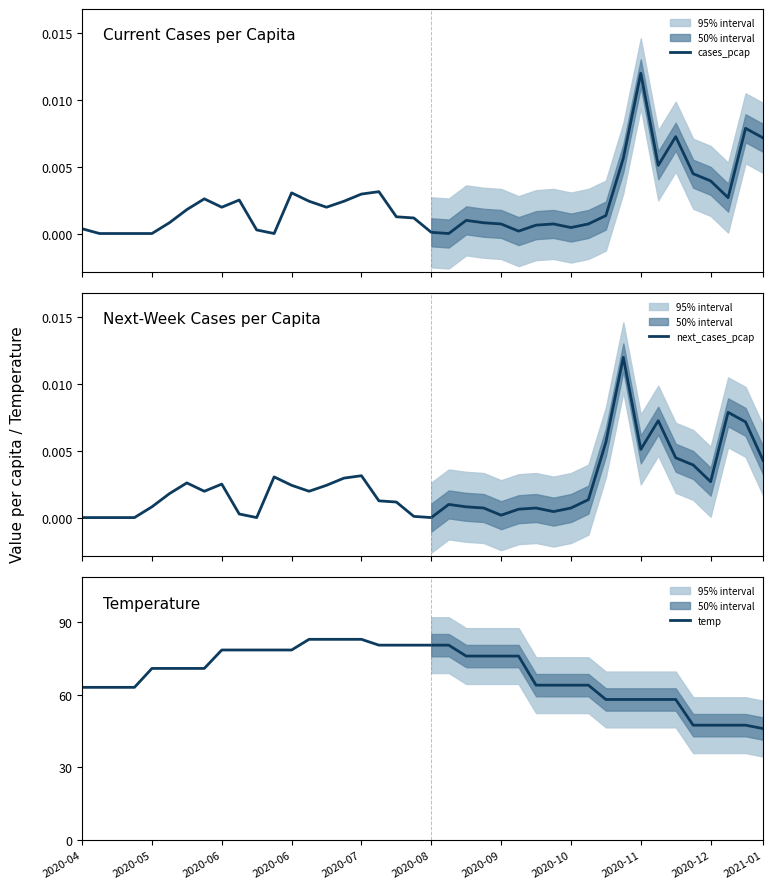

What is the spread (max minus min) of values at 2020-10?

63.9